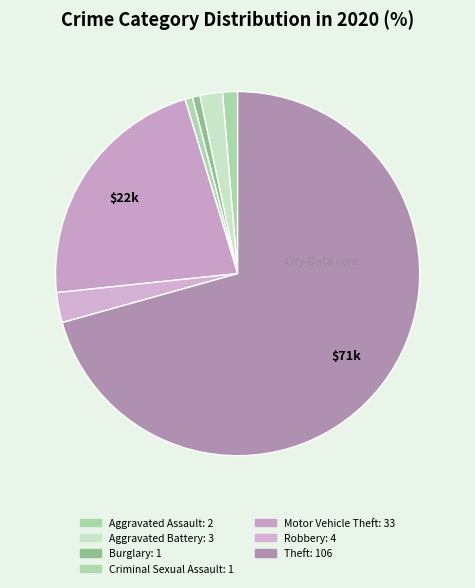

To the nearest percent, what percentage of the pie is Theft?

71%